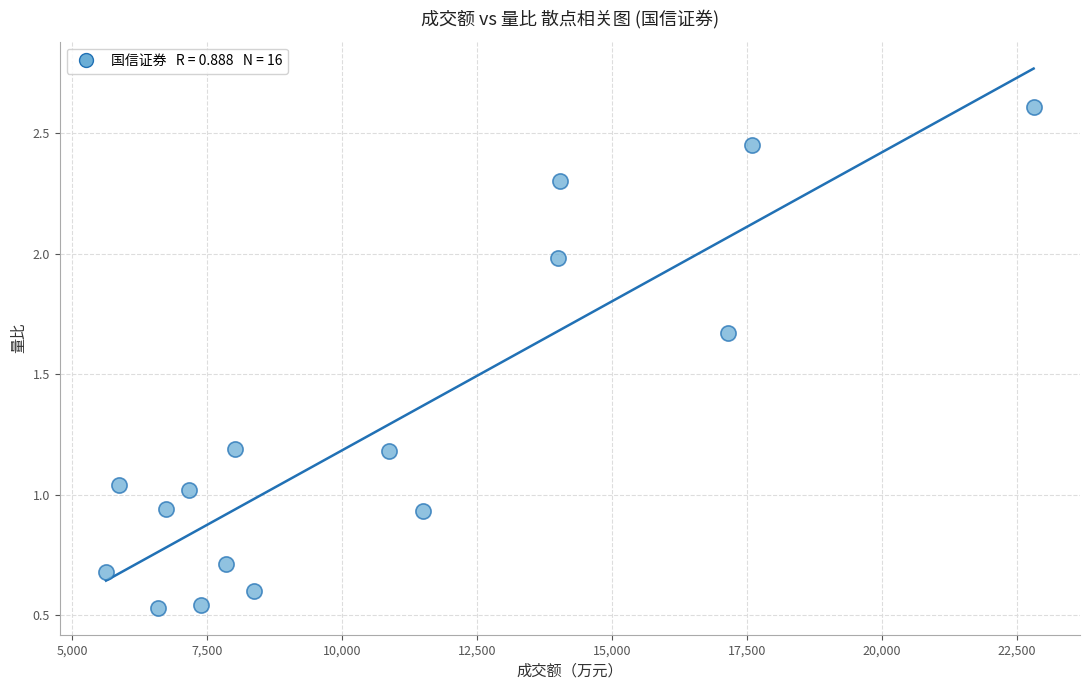

What is the range of Y values (max minus min)?

2.1